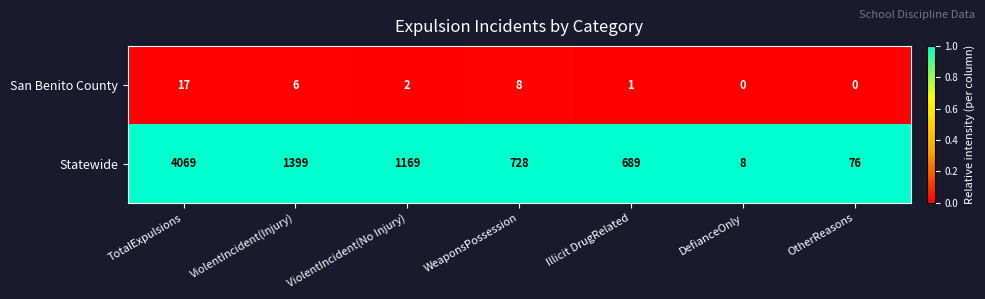

Is it true that Statewide equals 728 at WeaponsPossession?

True